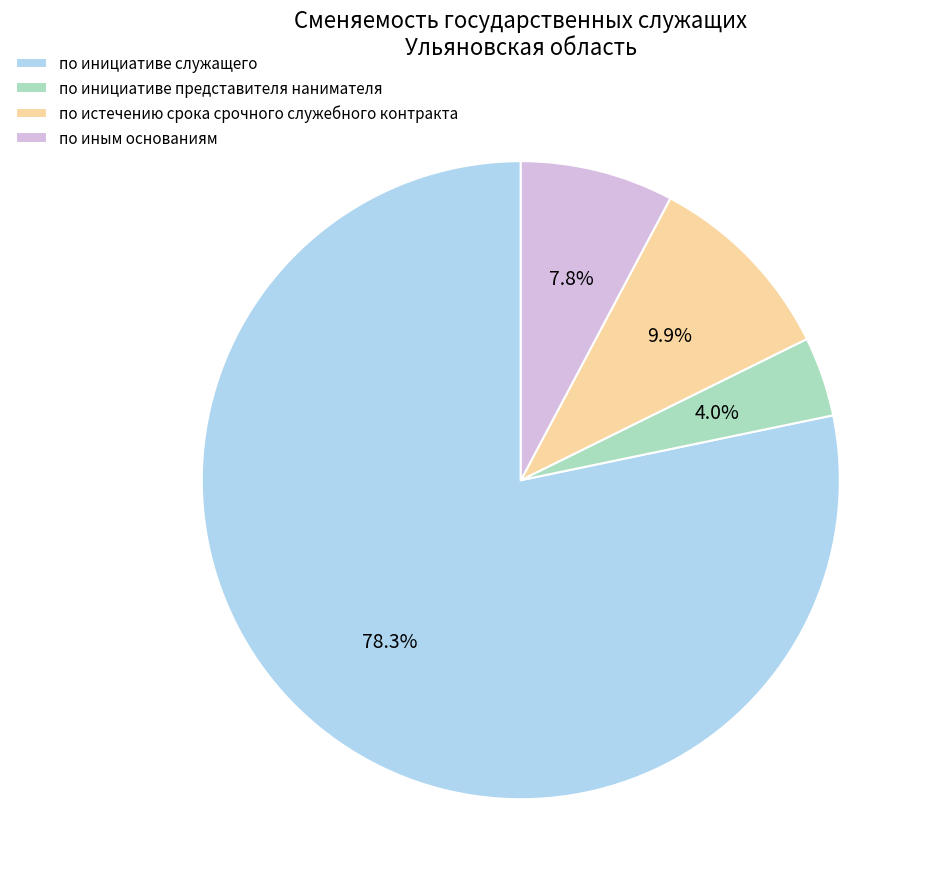

Rank the categories by value from lowest to highest.

по инициативе представителя нанимателя, по иным основаниям, по истечению срока срочного служебного контракта, по инициативе служащего